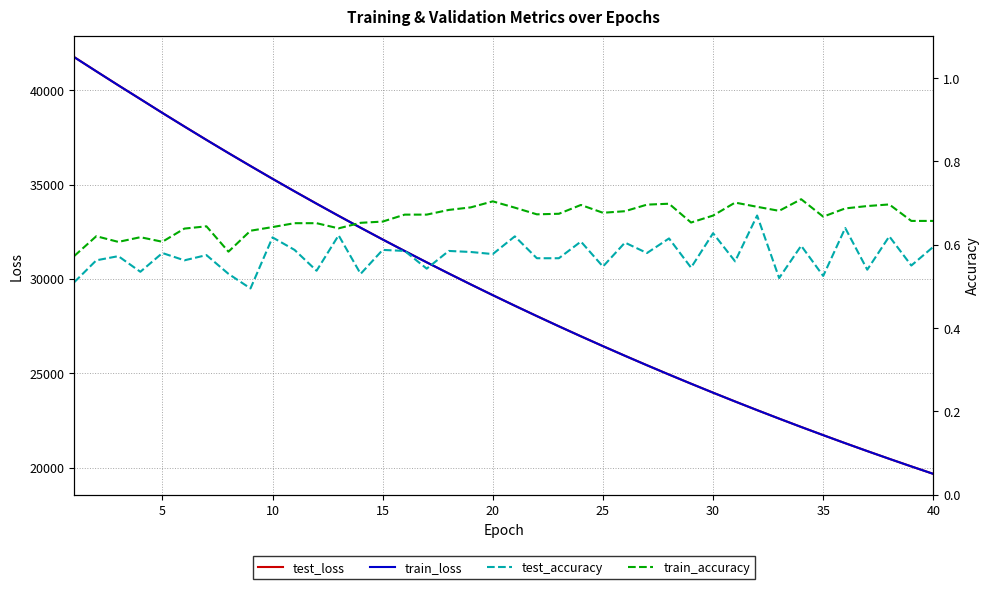

Reading left to right, what are all the values shown in this chart?

test_loss: 41755.2	41005.4	40262.6	39533.4	38798.7	38079.8	37369.4	36671.0	35984.9	35306.9	34641.6	33987.5	33343.3	32711.9	32089.5	31477.9	30877.8	30286.9	29707.0	29136.9	28577.2	28027.4	27486.8	26956.1	26435.7	25923.7	25421.1	24927.4	24443.8	23967.9	23500.5	23041.5	22591.6	22149.5	21716.2	21289.1	20871.4	20460.5	20058.1	19661.5
train_loss: 41753.0	41004.3	40262.3	39531.6	38798.2	38078.8	37368.7	36670.1	35983.6	35306.3	34640.5	33986.4	33342.8	32710.8	32088.6	31477.4	30876.9	30286.3	29706.0	29136.2	28576.6	28026.8	27486.3	26955.6	26435.0	25923.0	25420.4	24927.0	24443.0	23967.3	23499.7	23041.1	22591.0	22148.8	21715.2	21288.7	20870.6	20459.9	20057.5	19661.3
test_accuracy: 0.5	0.6	0.6	0.5	0.6	0.6	0.6	0.5	0.5	0.6	0.6	0.5	0.6	0.5	0.6	0.6	0.5	0.6	0.6	0.6	0.6	0.6	0.6	0.6	0.5	0.6	0.6	0.6	0.5	0.6	0.6	0.7	0.5	0.6	0.5	0.6	0.5	0.6	0.6	0.6
train_accuracy: 0.6	0.6	0.6	0.6	0.6	0.6	0.6	0.6	0.6	0.6	0.7	0.7	0.6	0.7	0.7	0.7	0.7	0.7	0.7	0.7	0.7	0.7	0.7	0.7	0.7	0.7	0.7	0.7	0.7	0.7	0.7	0.7	0.7	0.7	0.7	0.7	0.7	0.7	0.7	0.7